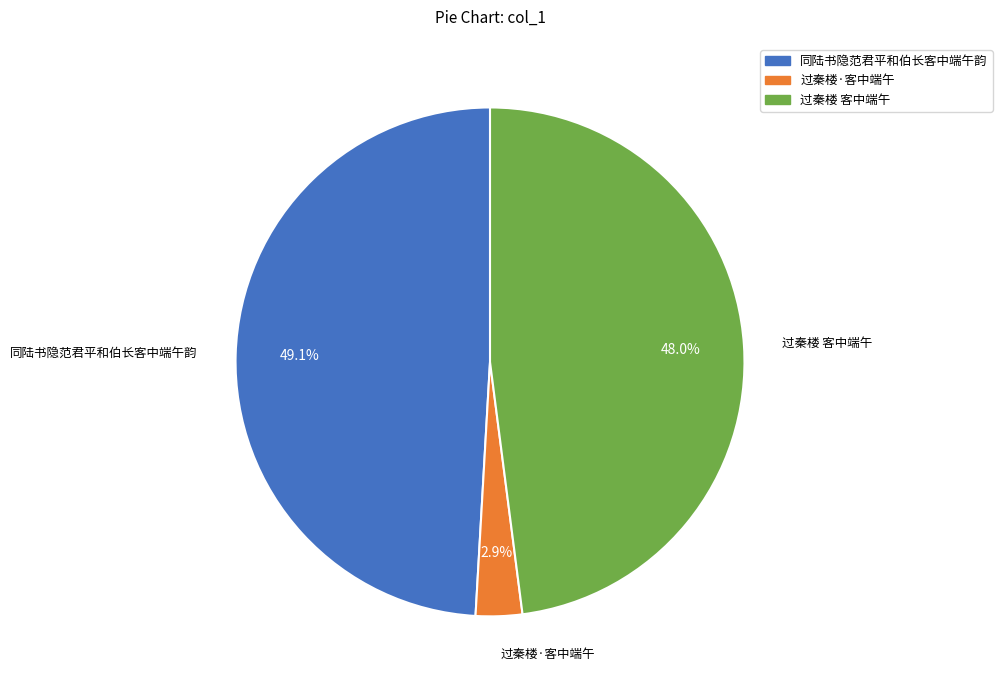

Which slice is the largest?

同陆书隐范君平和伯长客中端午韵